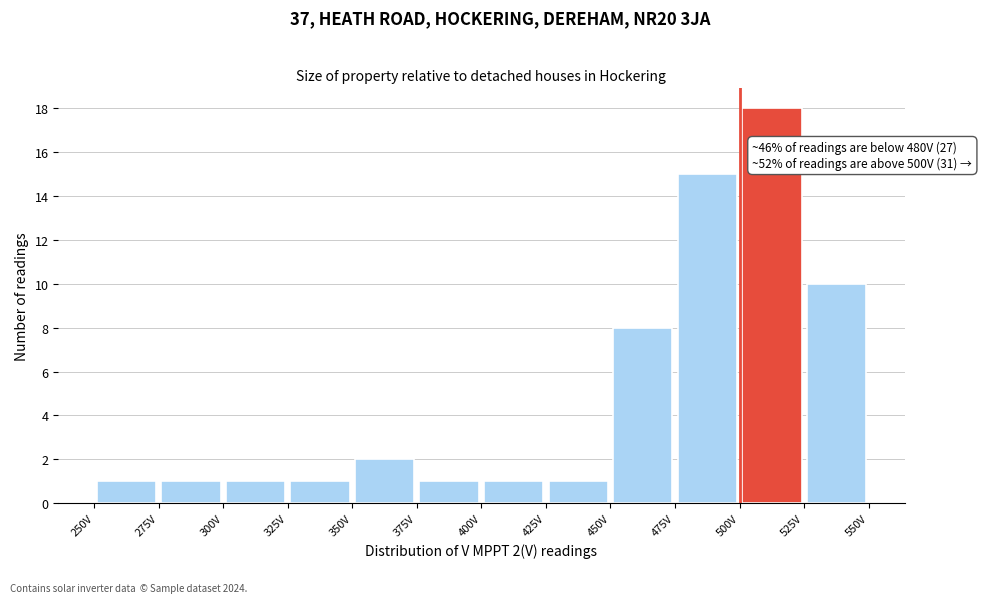

Over which range of the x-axis is the bar tallest?

500 to 525